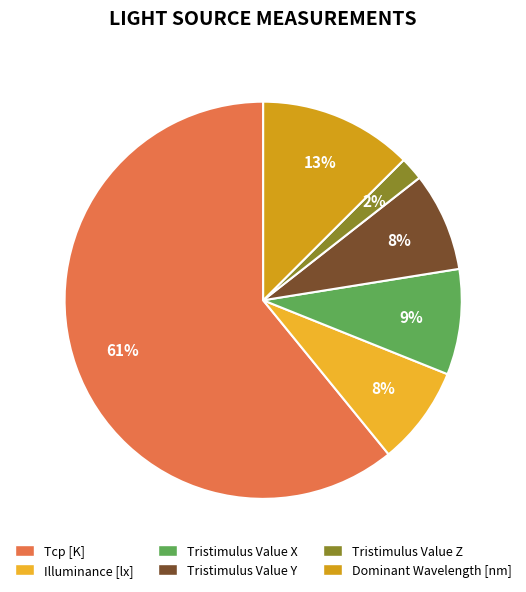

Between Dominant Wavelength [nm] and Tcp [K], which is larger?

Tcp [K]